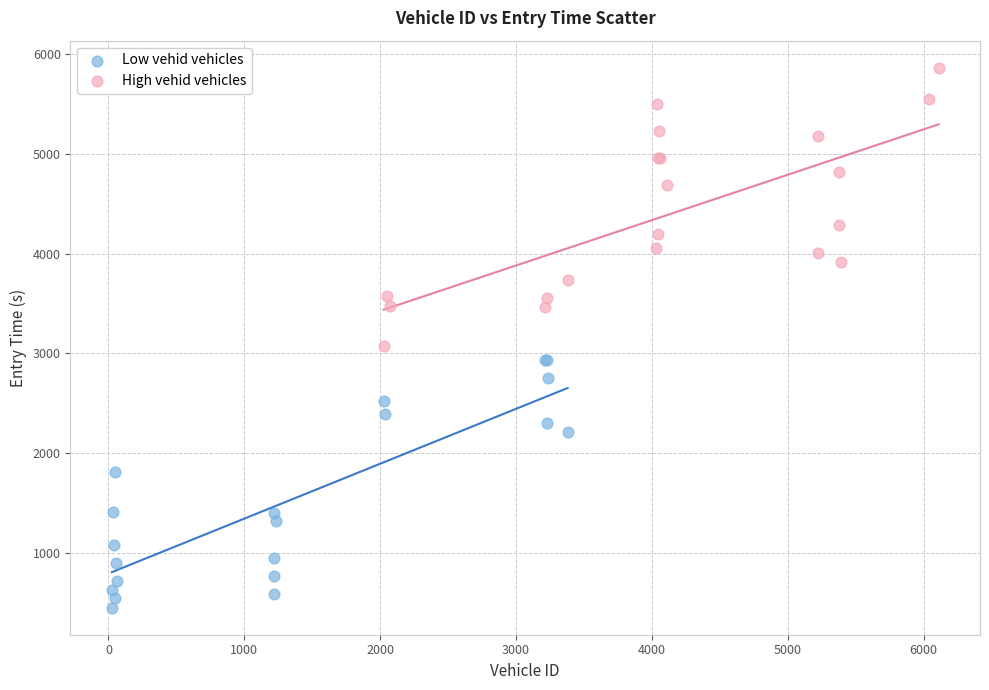

Which series contains the lowest Y value?

Low vehid vehicles